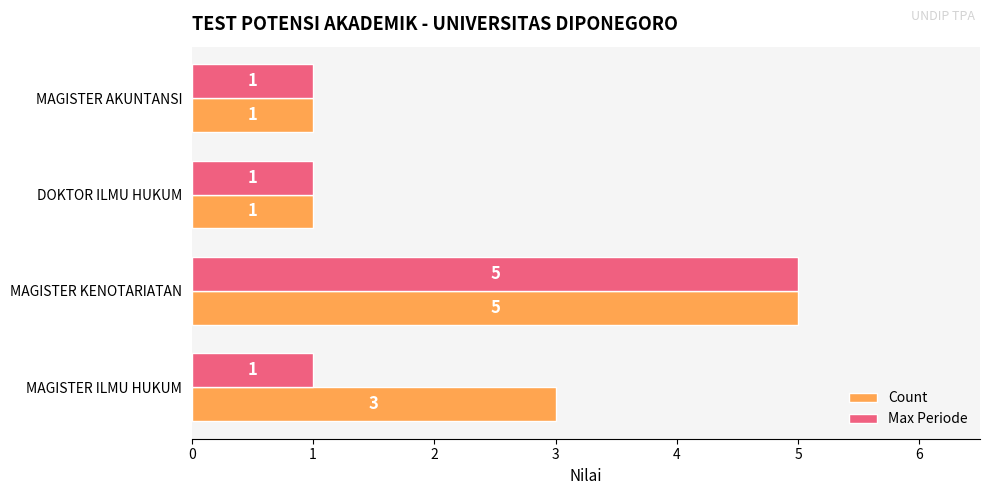

How many series are shown in this chart?

2